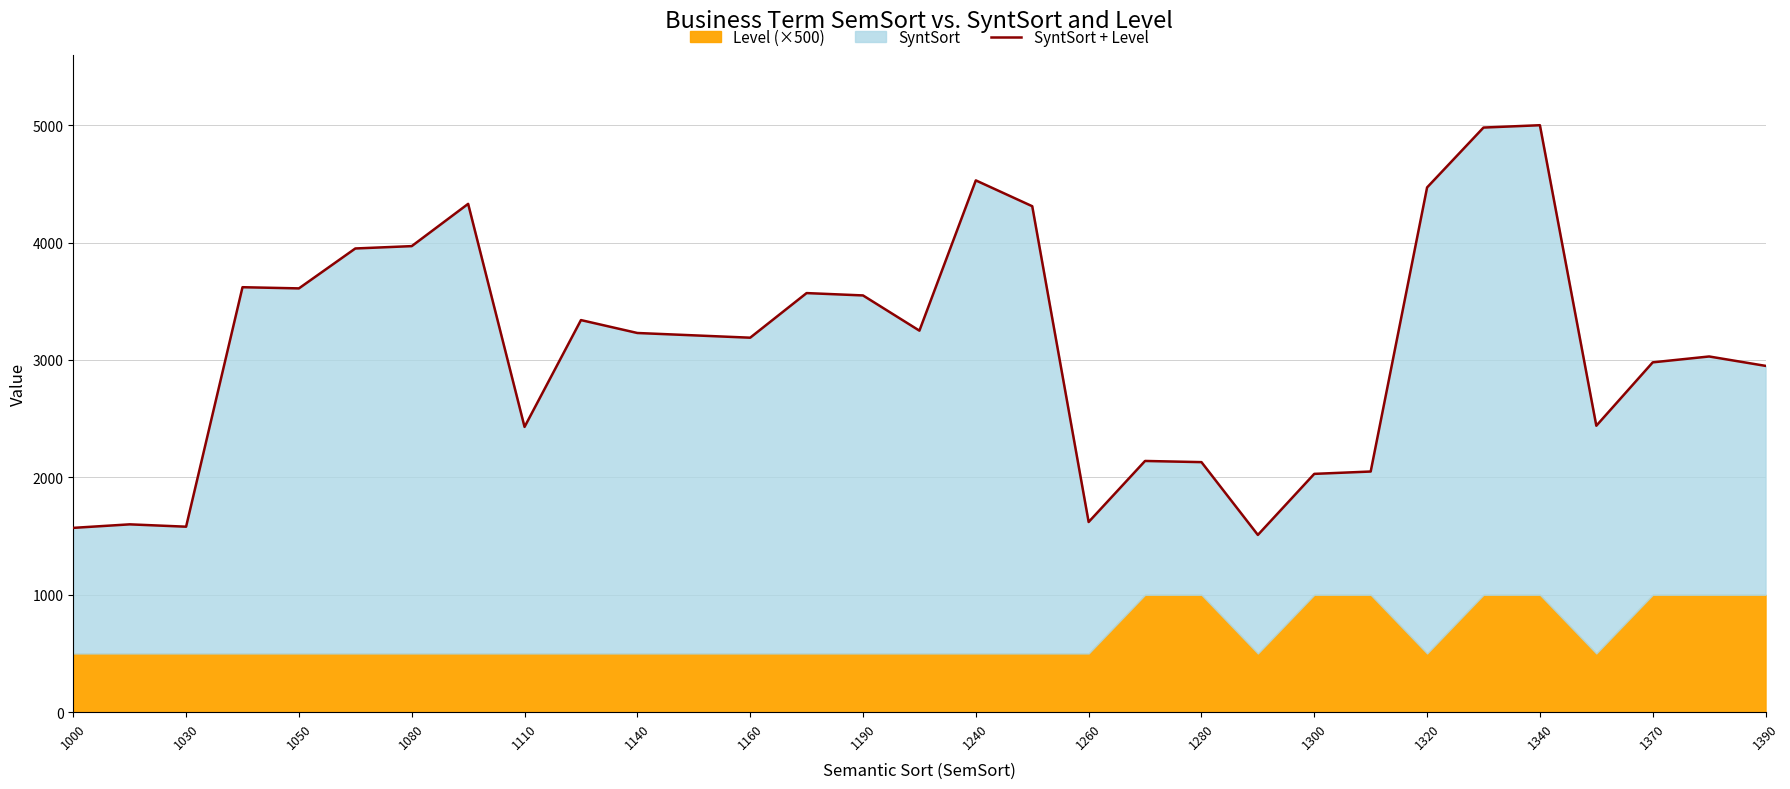

The chart shows a value of 4470 at 1320. True or false?

True